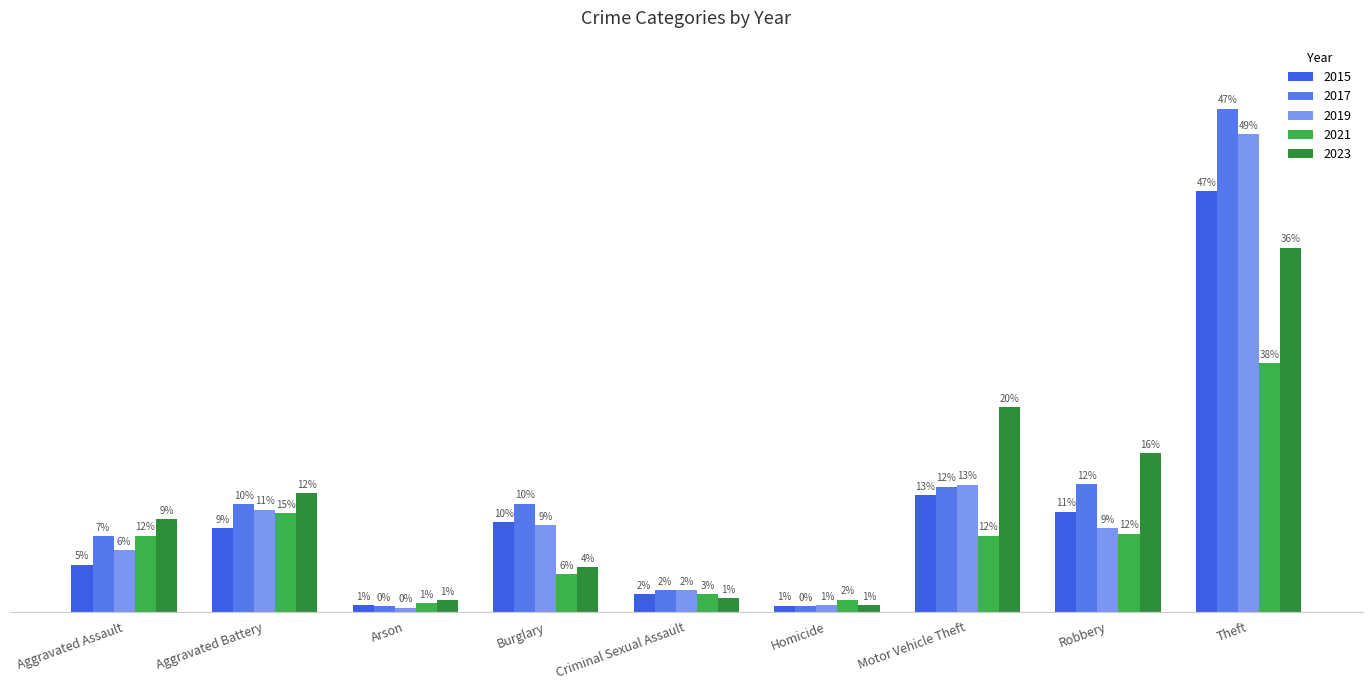

At which label is 2017 closest to 378?

Robbery